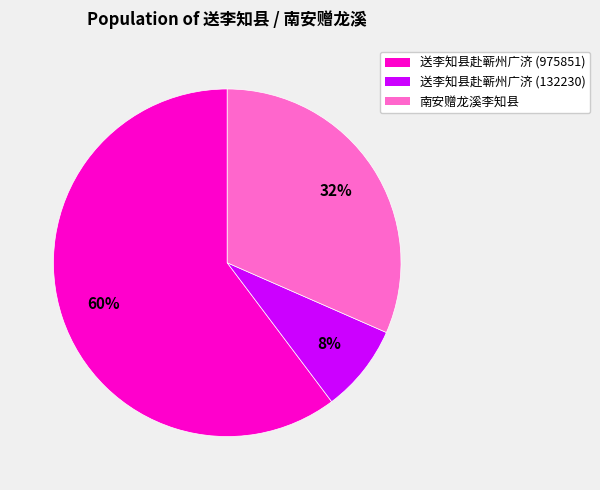

True or false: 送李知县赴蕲州广济 (975851) accounts for 74% of the total.

False